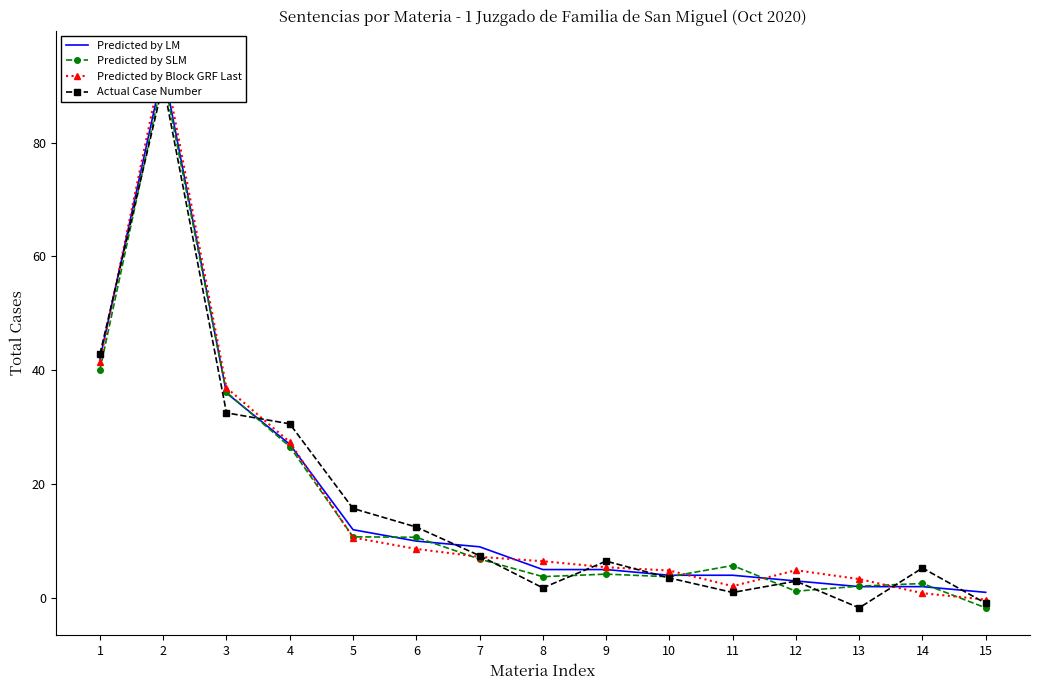

Where does the Predicted by LM series first go above 5?

1